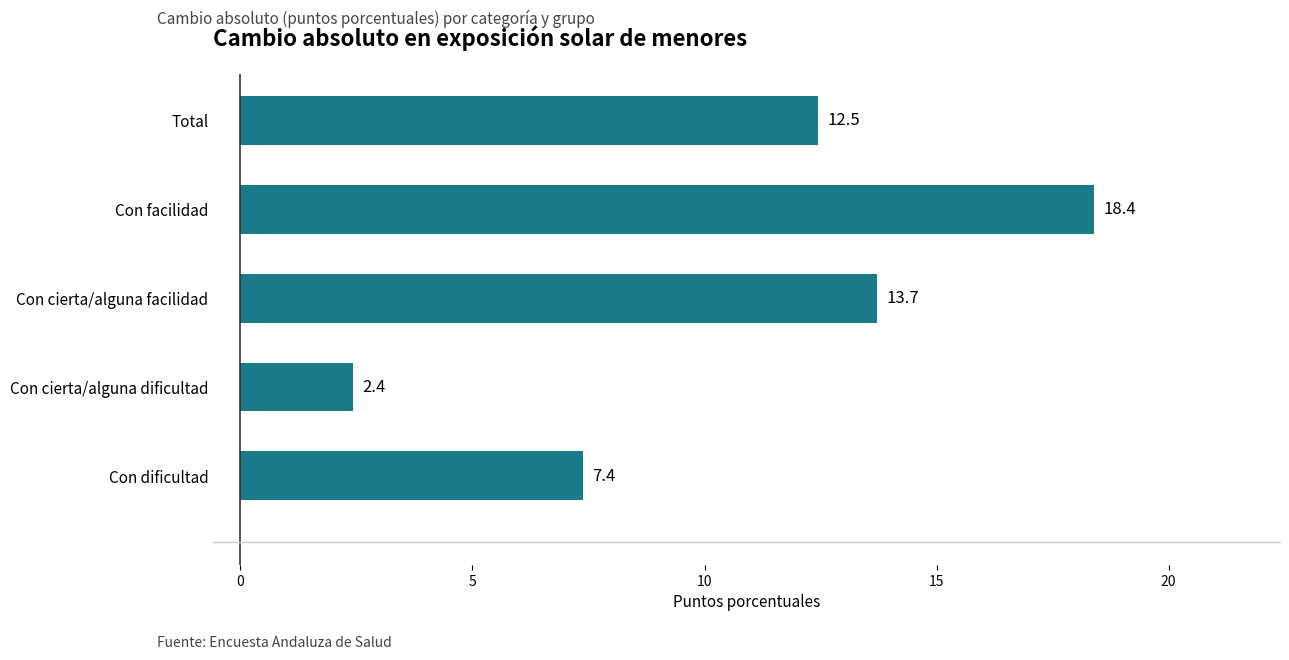

List the labels in order of value, largest first.

Con facilidad, Con cierta/alguna facilidad, Total, Con dificultad, Con cierta/alguna dificultad